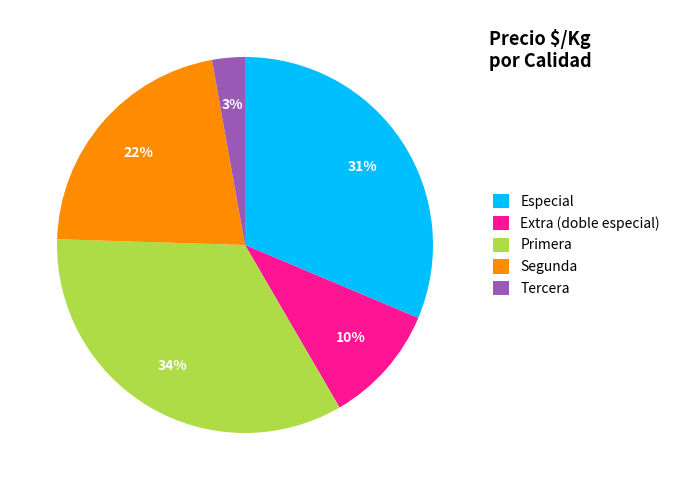

Count the number of slices in the pie.

5